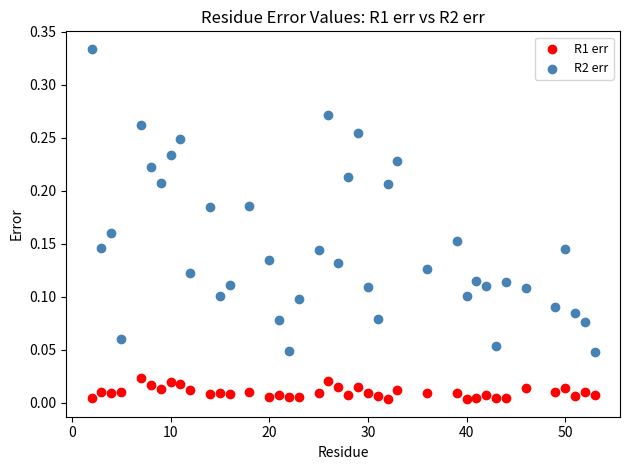

Which series reaches the maximum Y coordinate?

R2 err